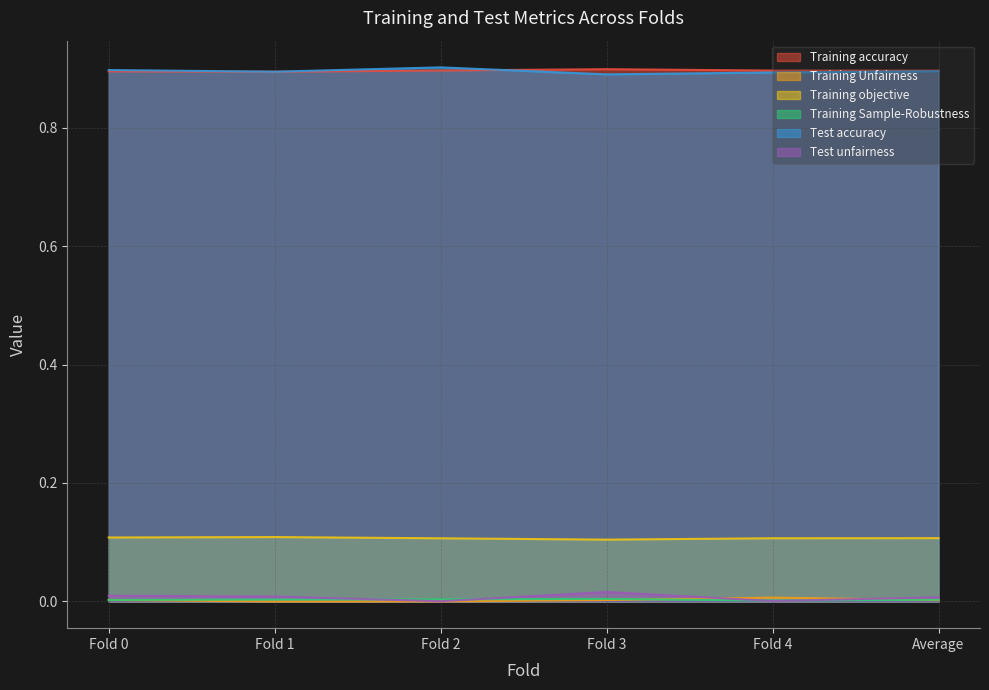

The Training accuracy series shows 0.9 at Fold 3. True or false?

True